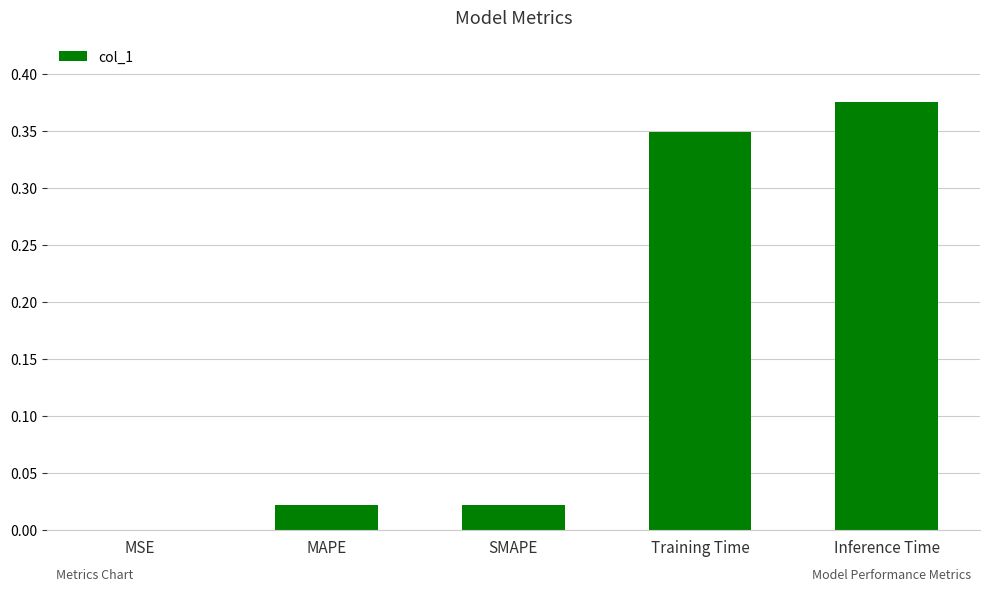

What is the sum of all values?

0.8